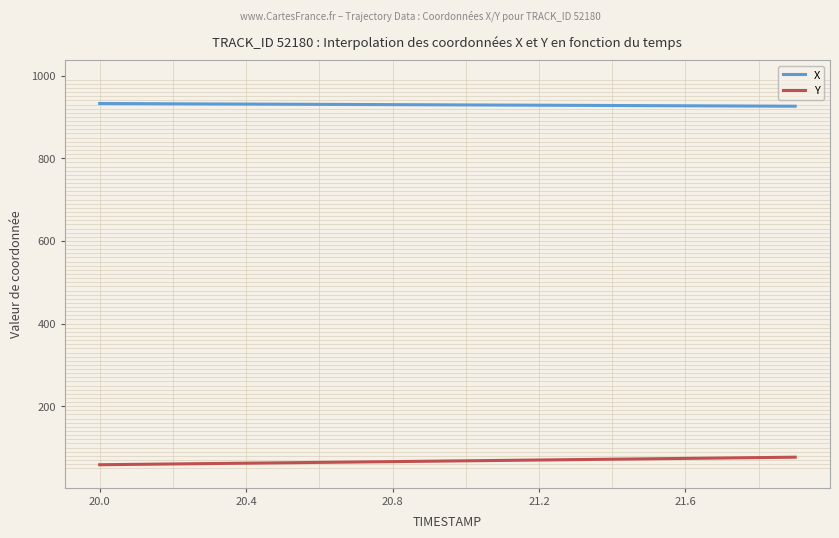

Rank the series by their maximum value, from highest to lowest.

X, Y